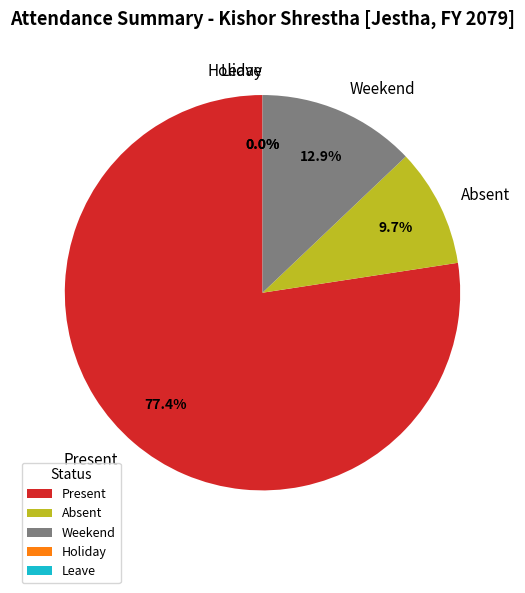

What percentage is NOT represented by Weekend?

87.1%